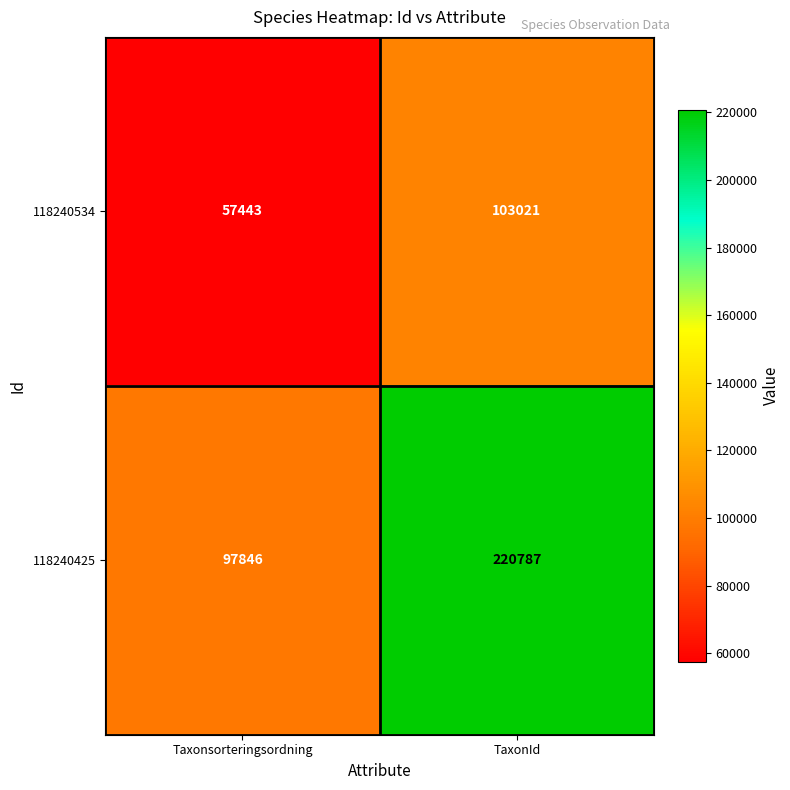

What is the difference between the maximum and minimum values in the 118240425 series?

122941